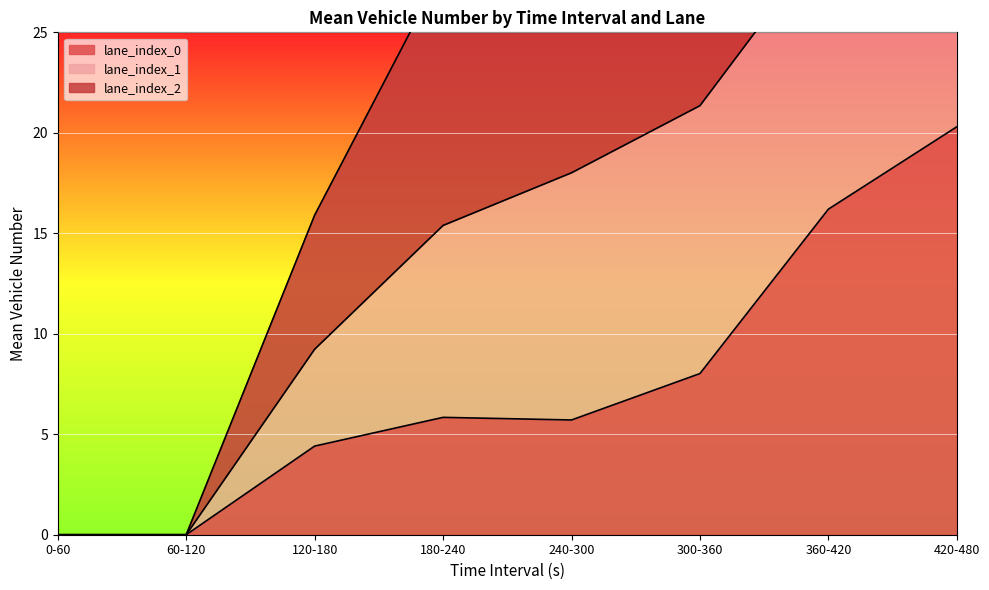

The value of lane_index_0 at 180-240 is 1.7. True or false?

False